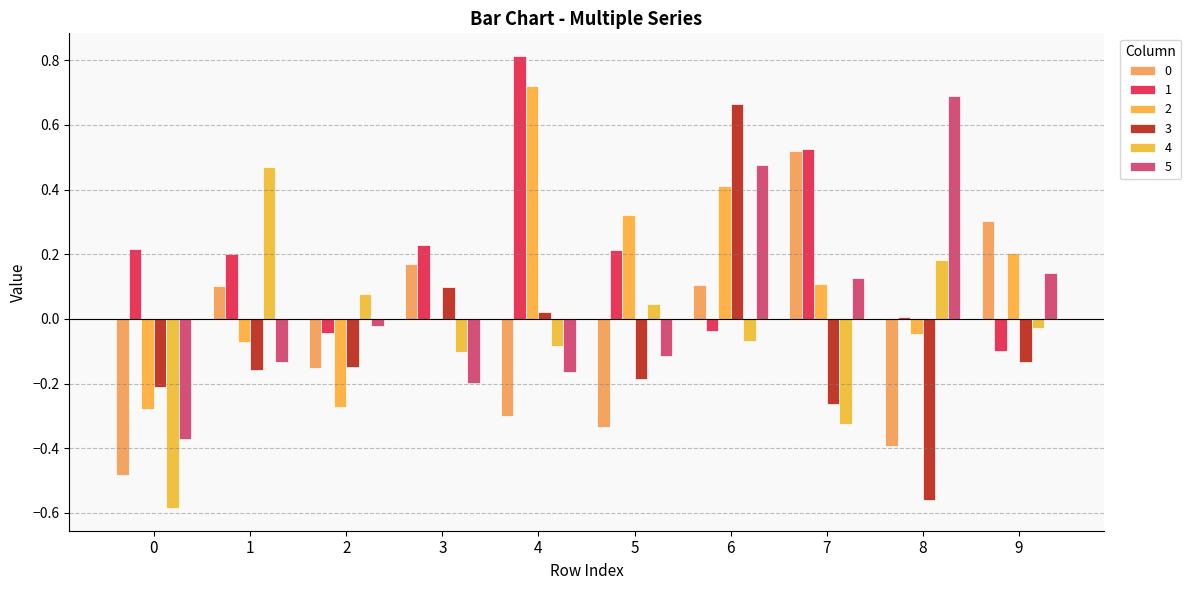

True or false: 1 has a value of 0.2 at 1.

True